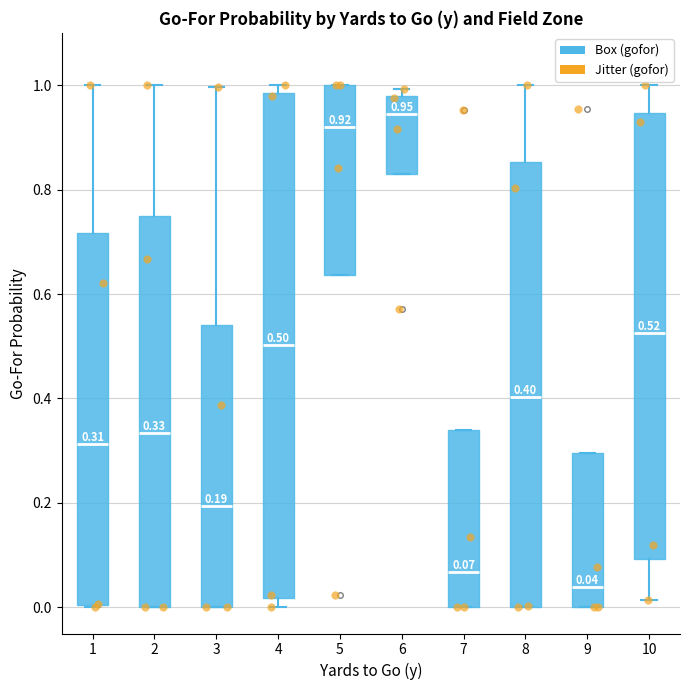

Which box has the lowest median line?

9